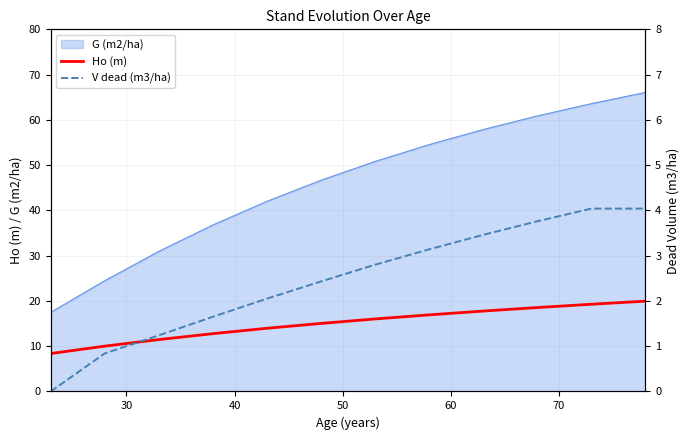

True or false: V dead (m3/ha) has more than 1 interior local peaks.

False